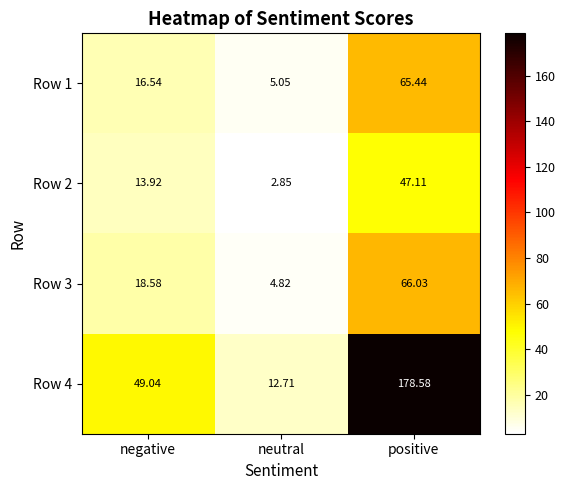

At which category does the chart reach its minimum across all series?

neutral